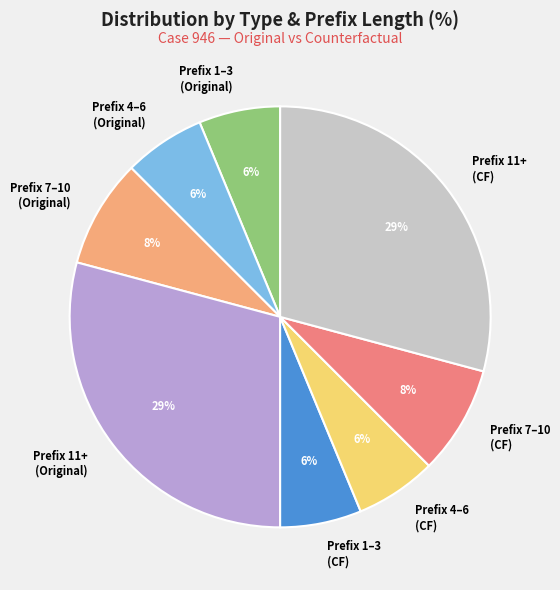

True or false: Prefix 11+ (Original) accounts for 29% of the total.

True